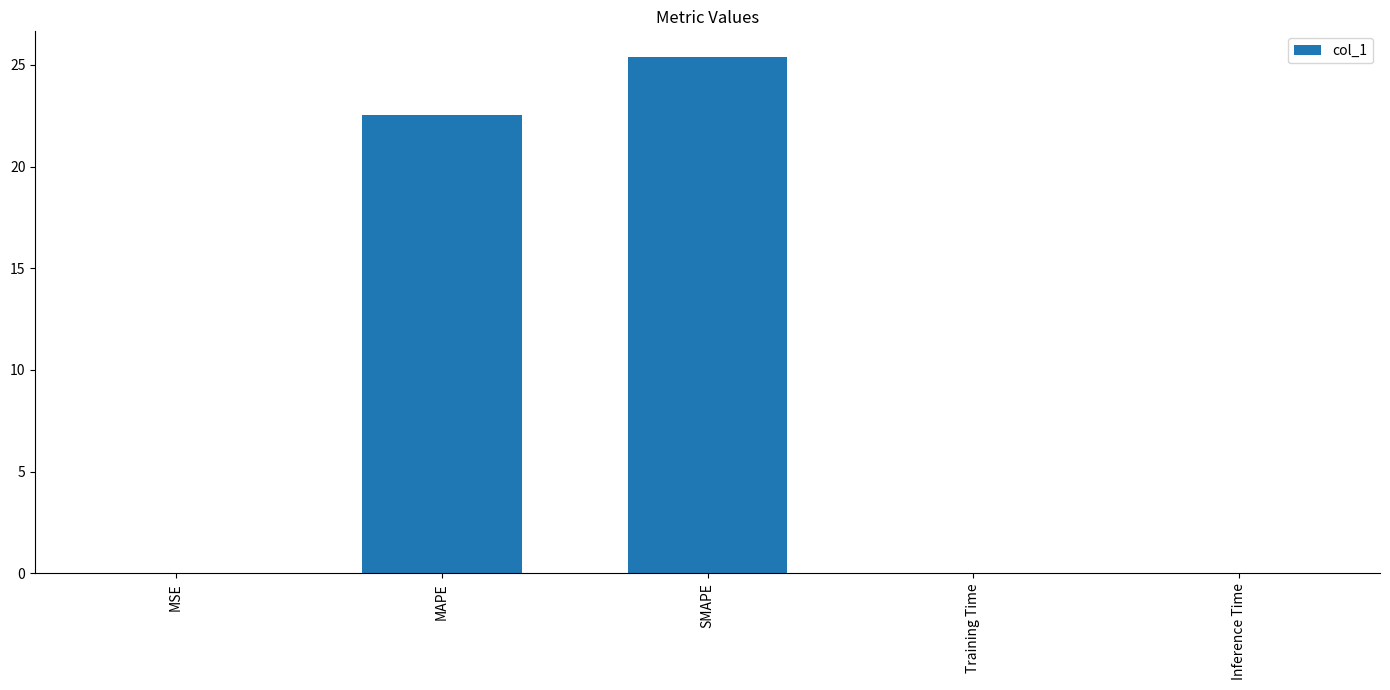

Which category has the highest value across all series?

SMAPE